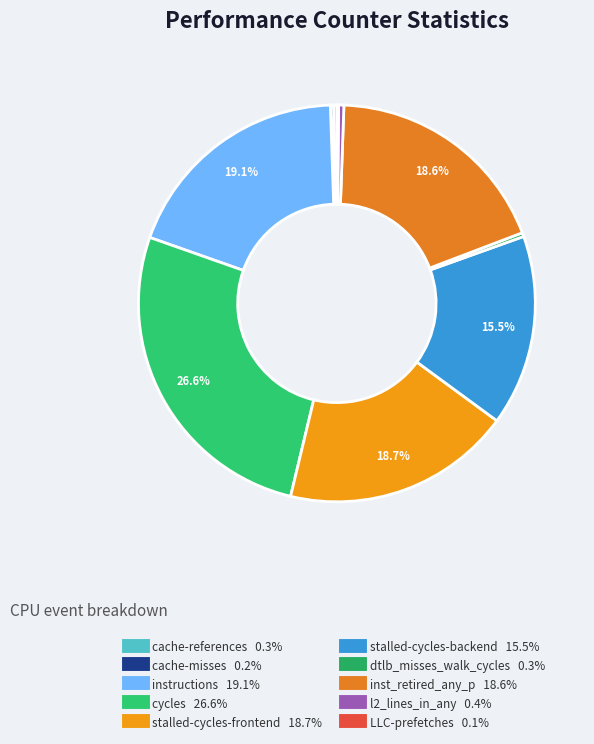

To the nearest percent, what percentage of the pie is instructions?

19%